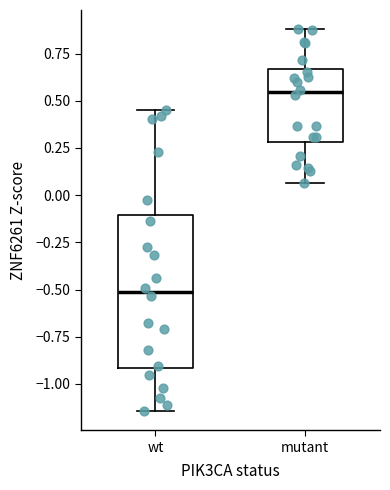

Comparing the boxes themselves (not the whiskers), which one is the tallest?

wt